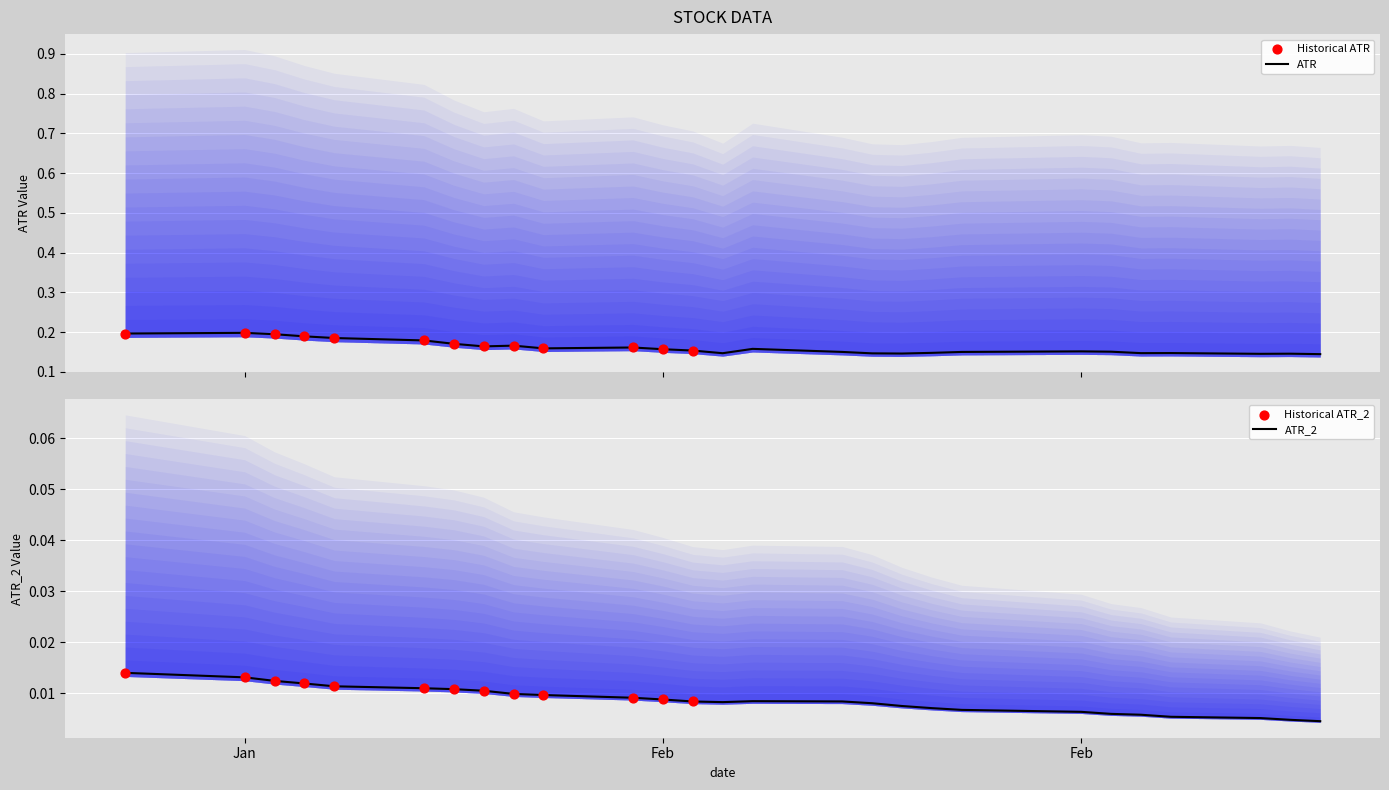

Which series contains the lowest Y value?

ATR_2